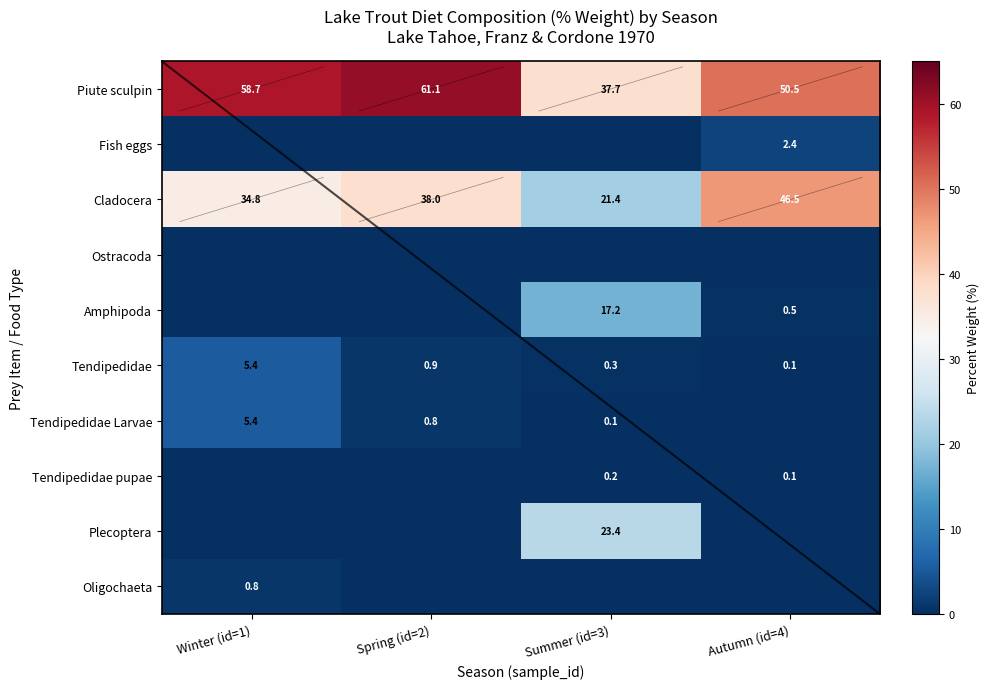

Rank the categories by Cladocera value from highest to lowest.

Autumn (id=4), Spring (id=2), Winter (id=1), Summer (id=3)